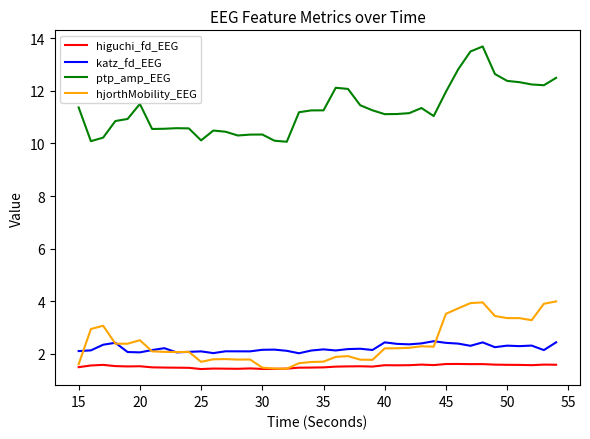

True or false: higuchi_fd_EEG and katz_fd_EEG intersect in this chart.

False